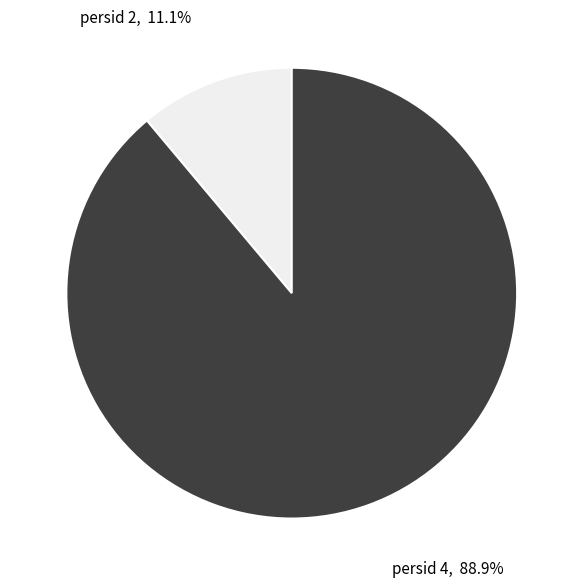

Is there any slice that represents more than half of the pie?

Yes